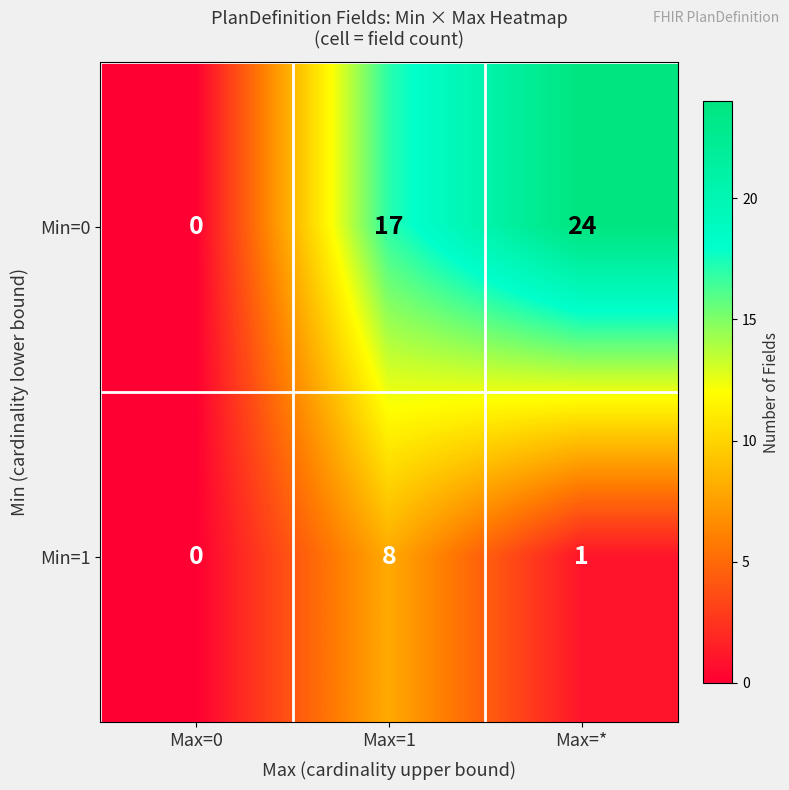

How many values in Min=1 are above zero?

2